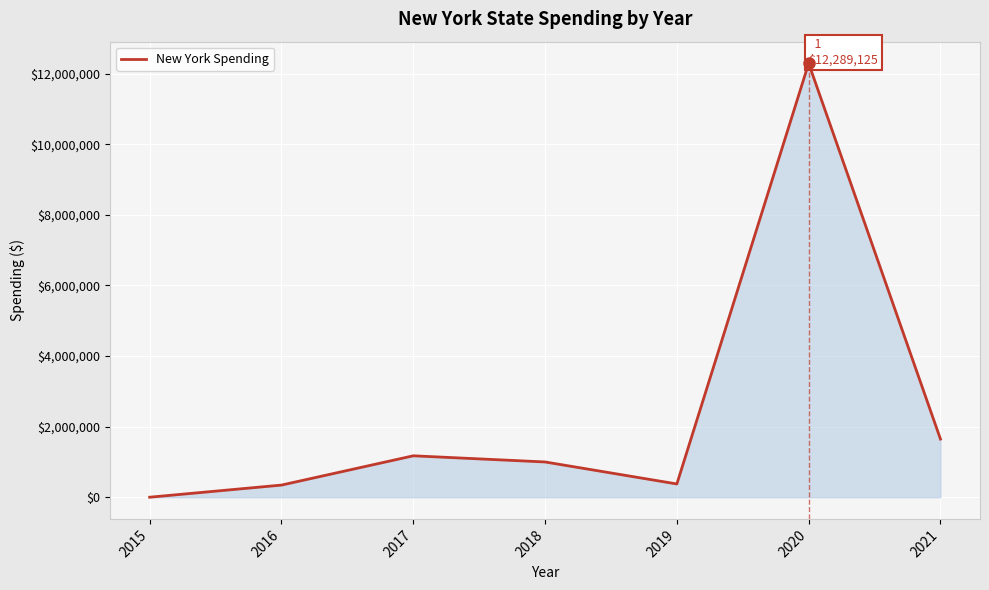

Which has a higher value, 2015 or 2018?

2018